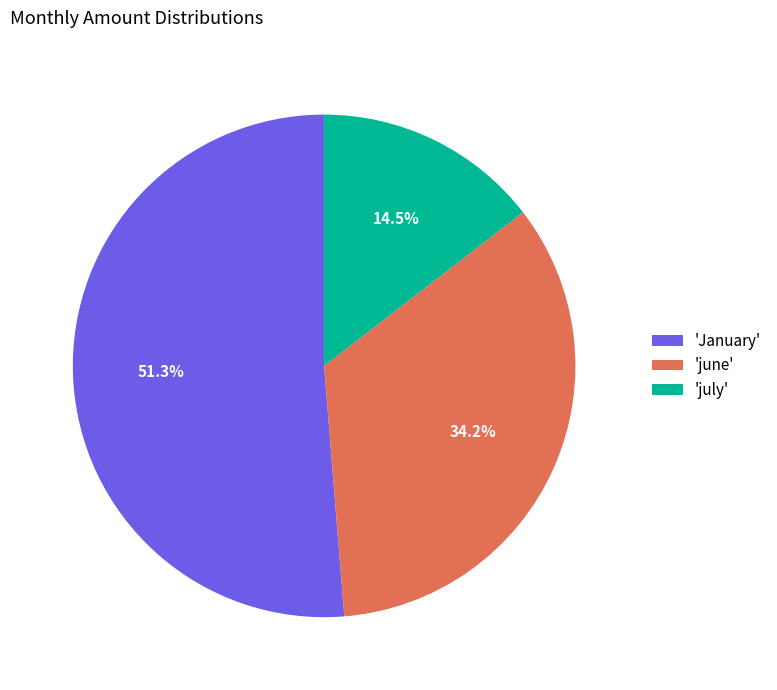

Combined, what portion of the pie is 'January' and 'july'?

65.8%